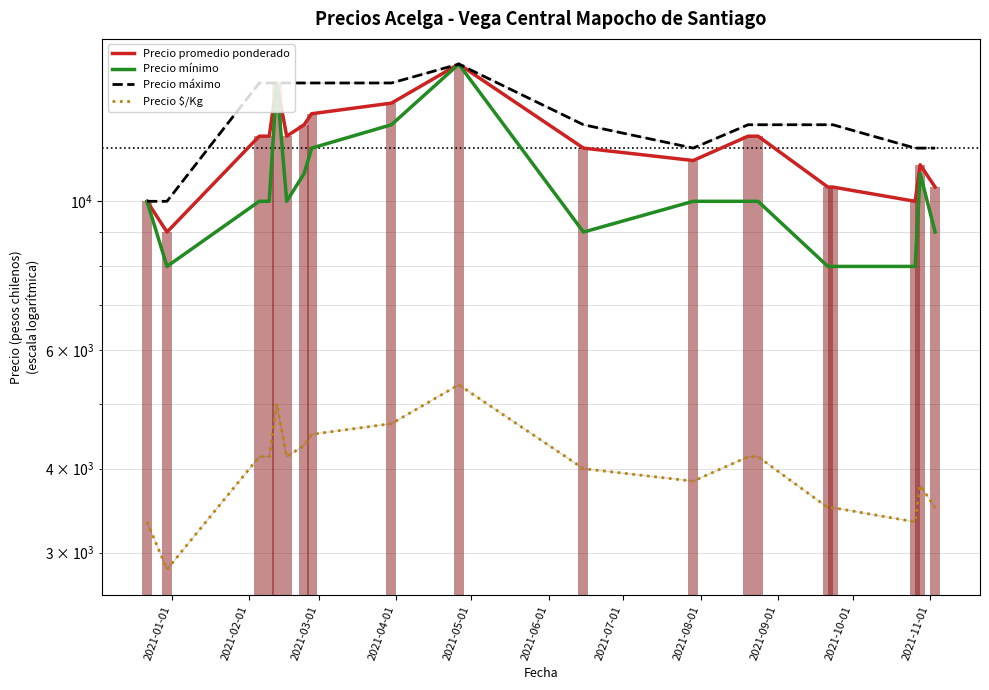

What is the highest value of the Precio $/Kg series?

5333